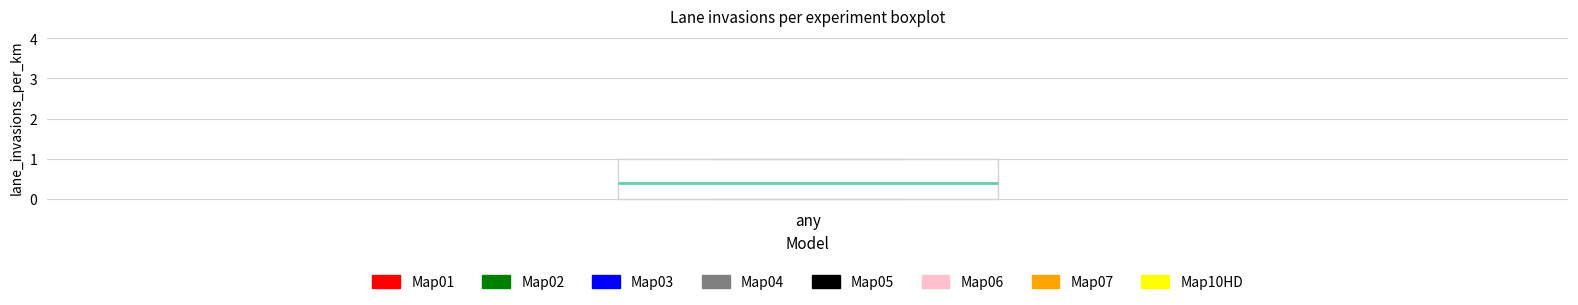

Read this box plot against the y-axis: the position of the median line, the range covered by the box, and the ends of both whiskers. The values are not printed on the chart, so give them approximately, as read against the axis.

median 0.4, box 0.0 to 1.0, whiskers 0.0 to 1.0